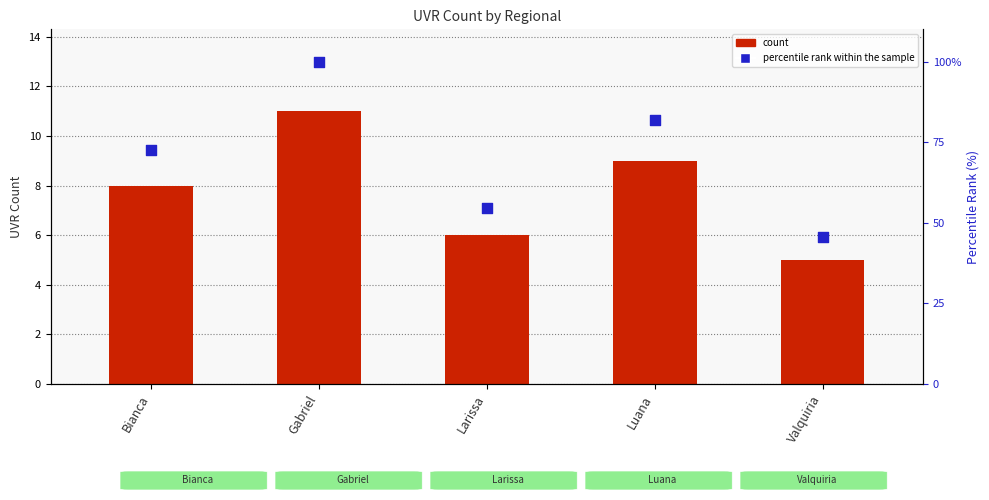

Which series contains the highest Y value?

percentile rank within the sample